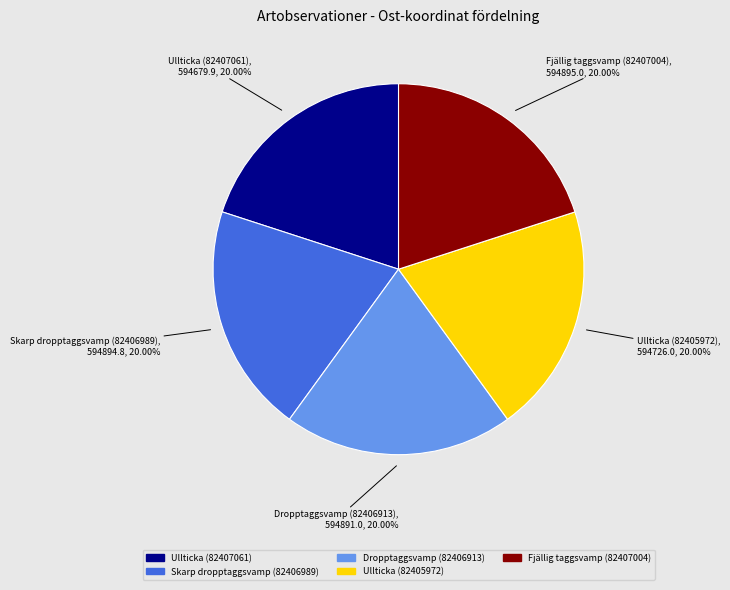

What percentage is the Ullticka (82407061) slice, to the nearest percent?

20%